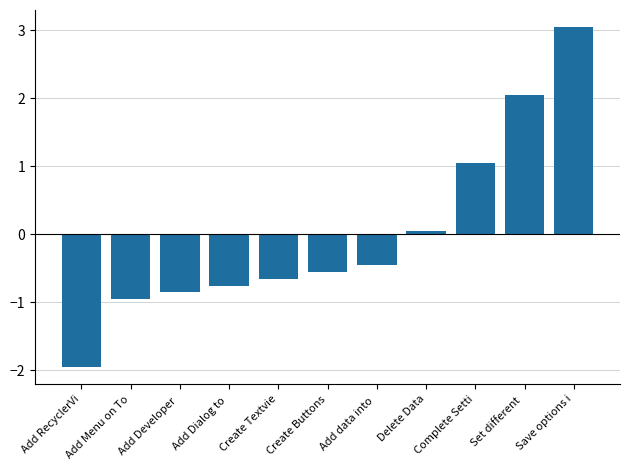

How many data points does each series have?

11